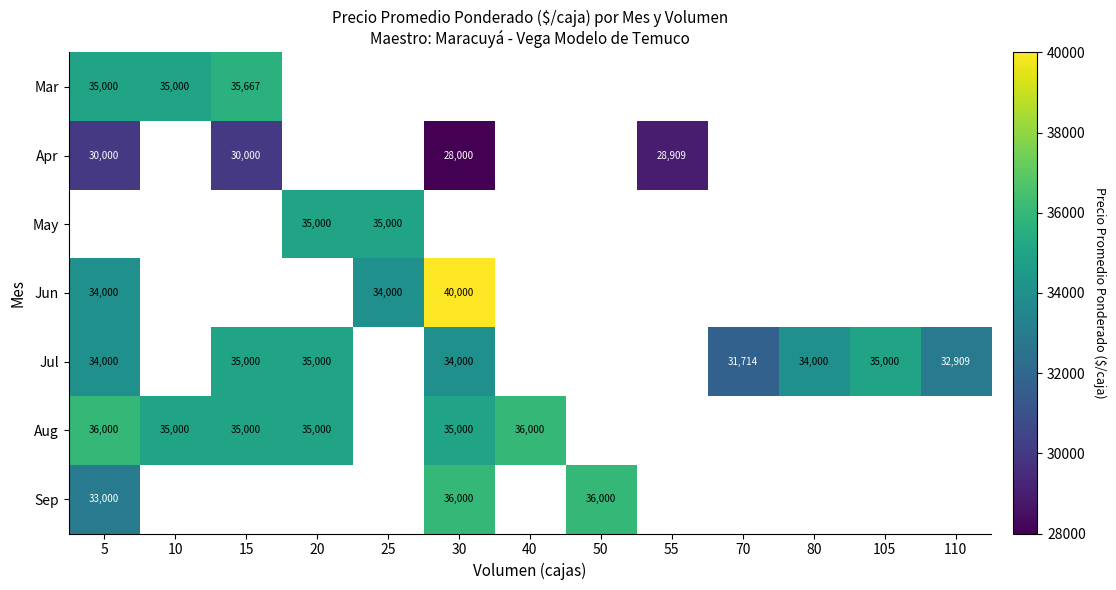

True or false: Jun has a value of 53665.9 at 5.

False